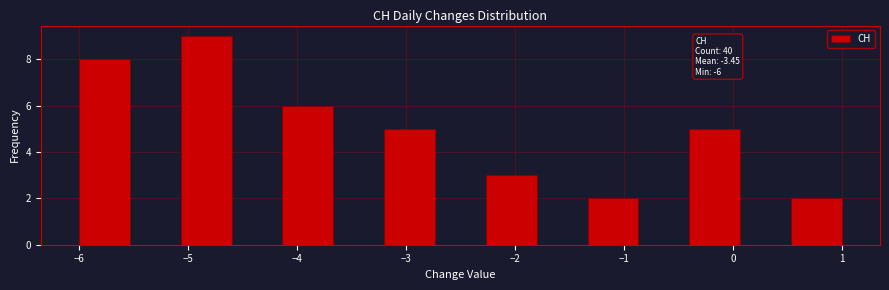

Which range on the x-axis has the tallest bar?

-5.1 to -4.6